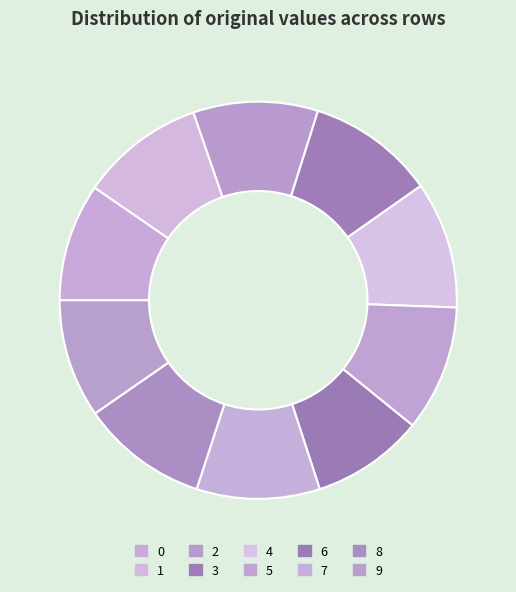

How many segments does this pie chart have?

10